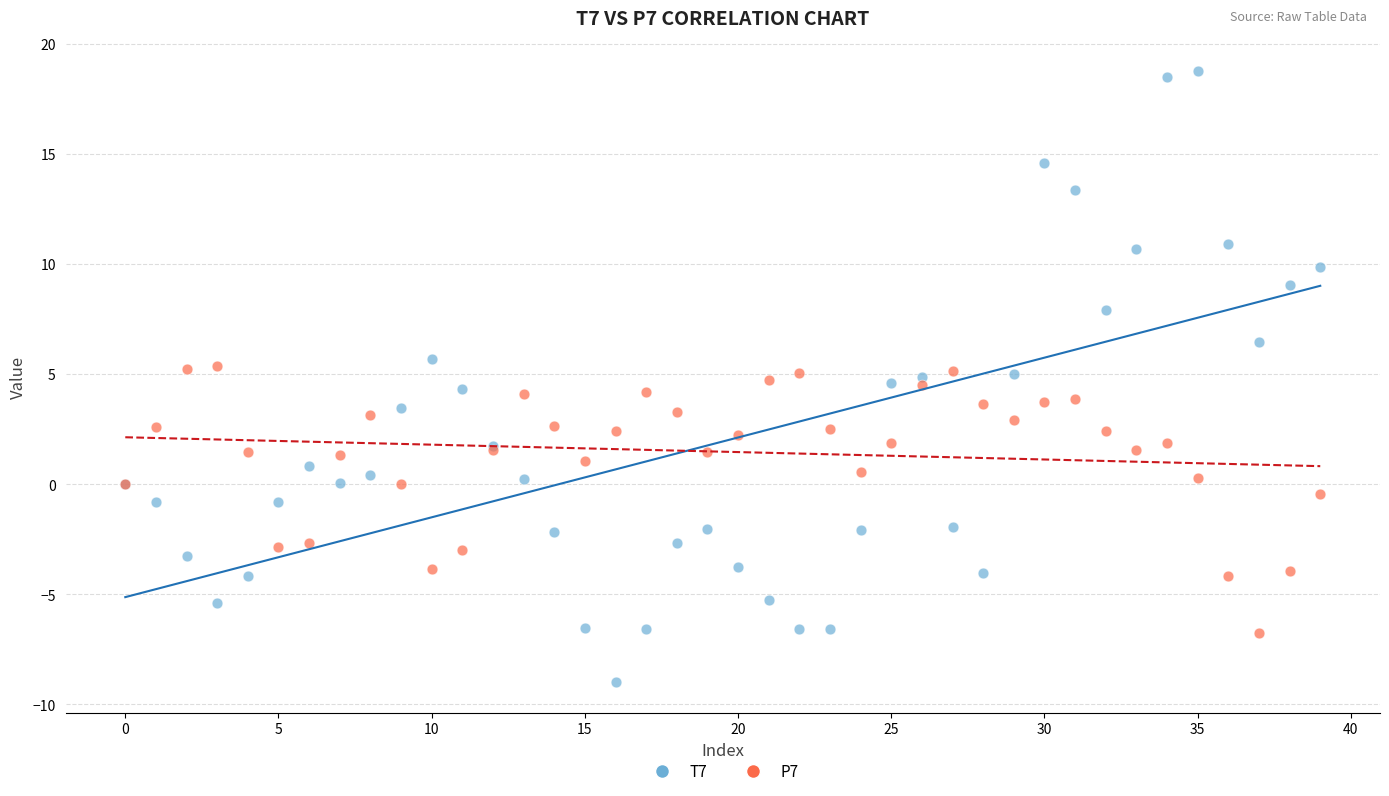

Which series has the widest spread of Y values?

T7